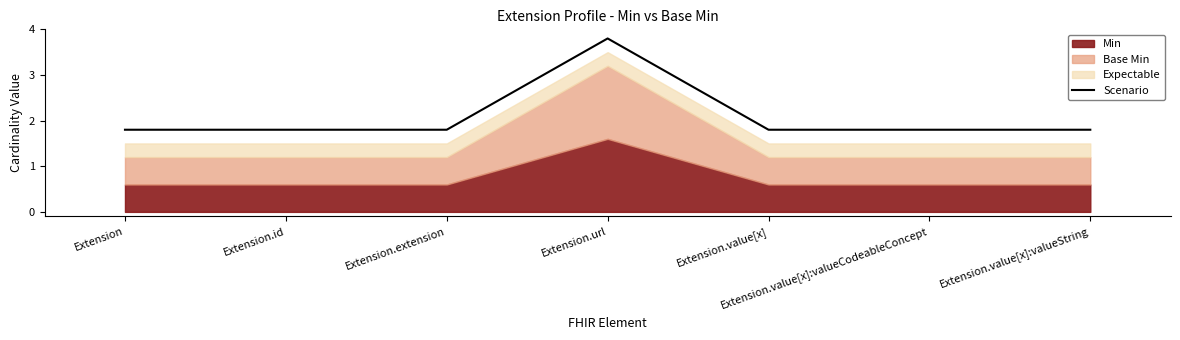

How many data points does each series have?

7